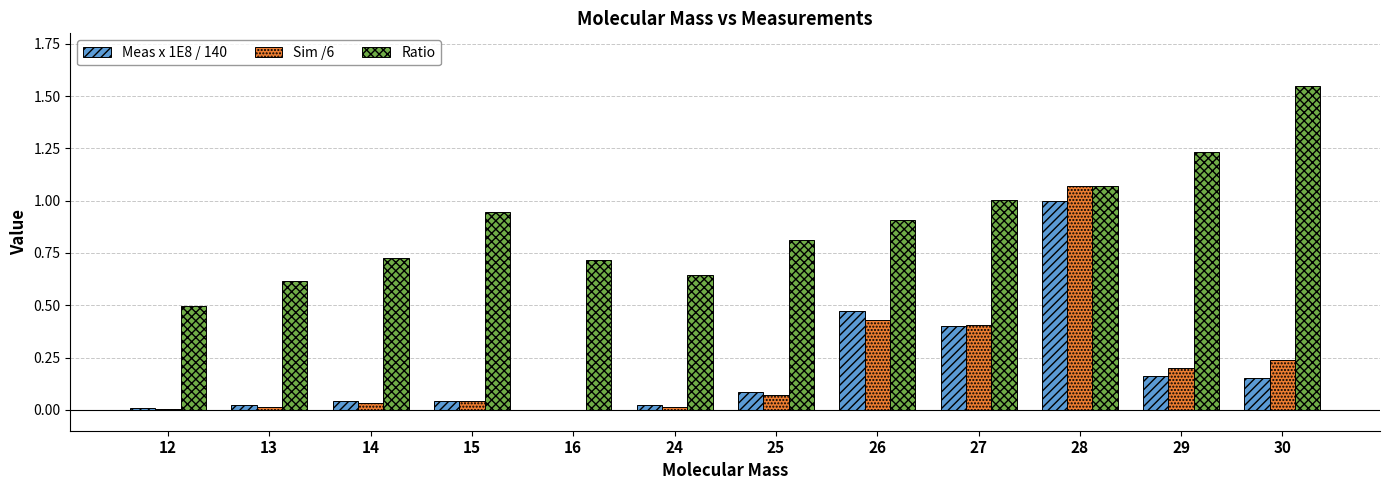

What is the sum of the Ratio values at 29 and 14?

2.0